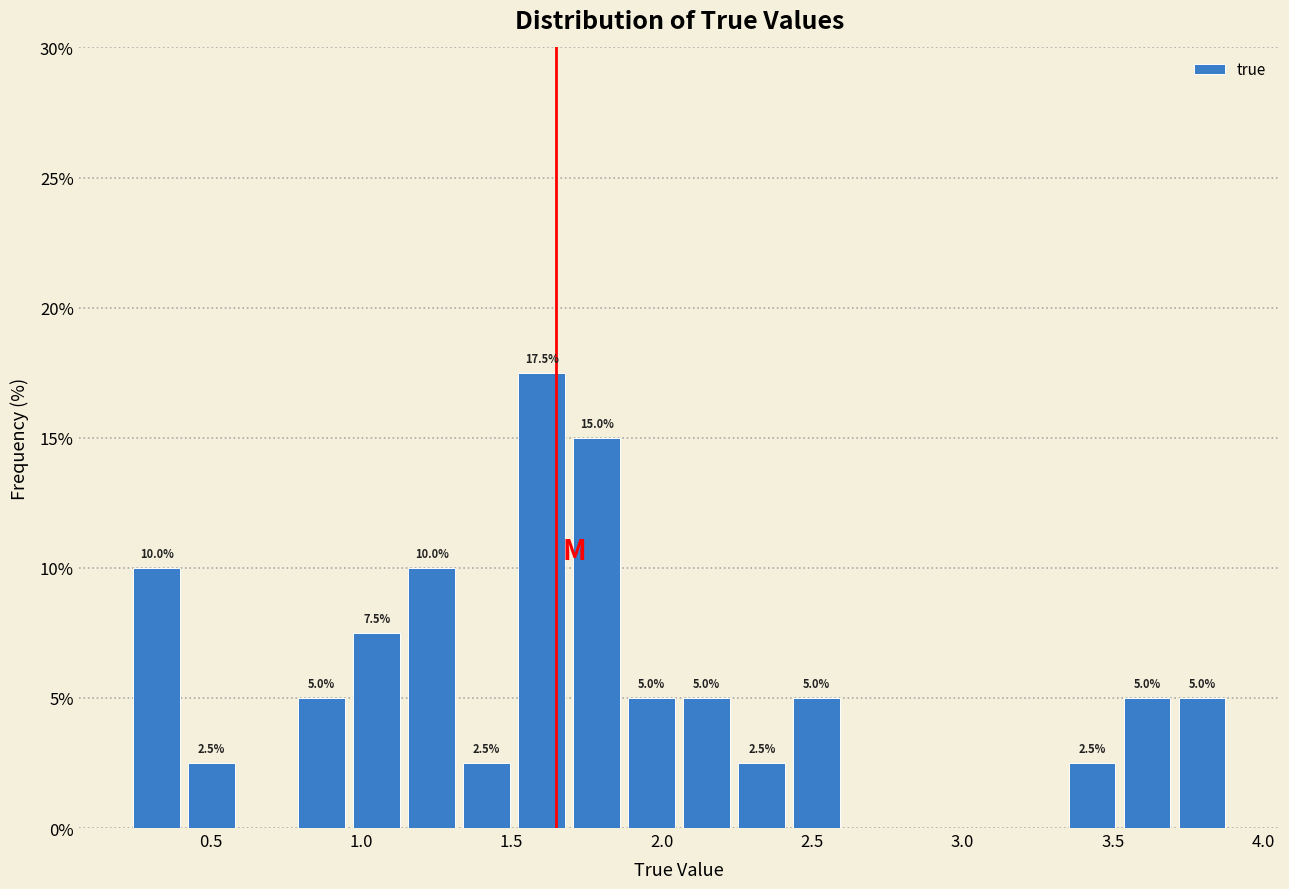

Read against the x-axis, roughly where is the centre of the tallest bar?

1.60